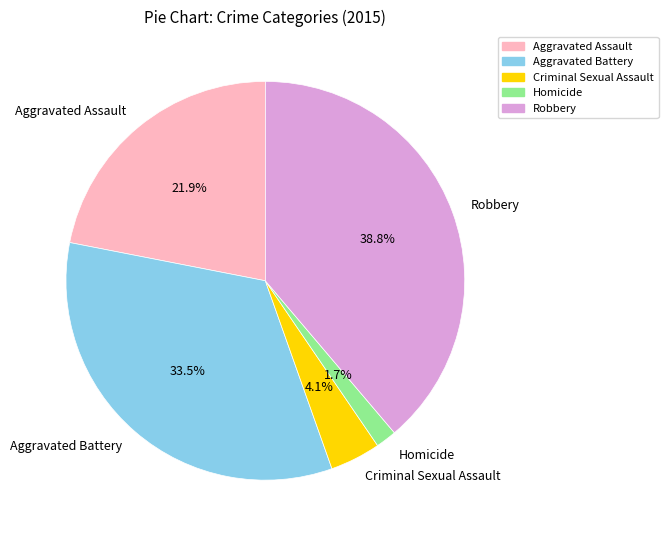

Does Homicide account for over 50% of the chart?

No